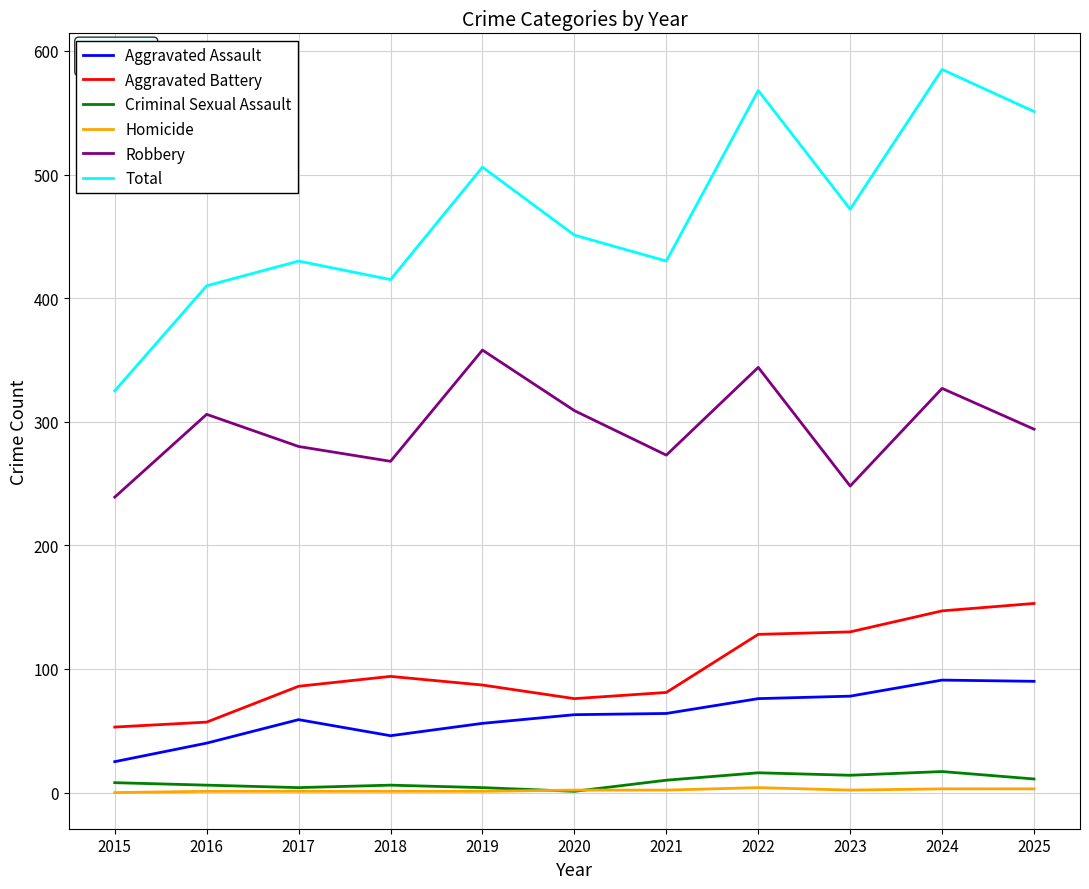

Which series has the largest range (max minus min)?

Total